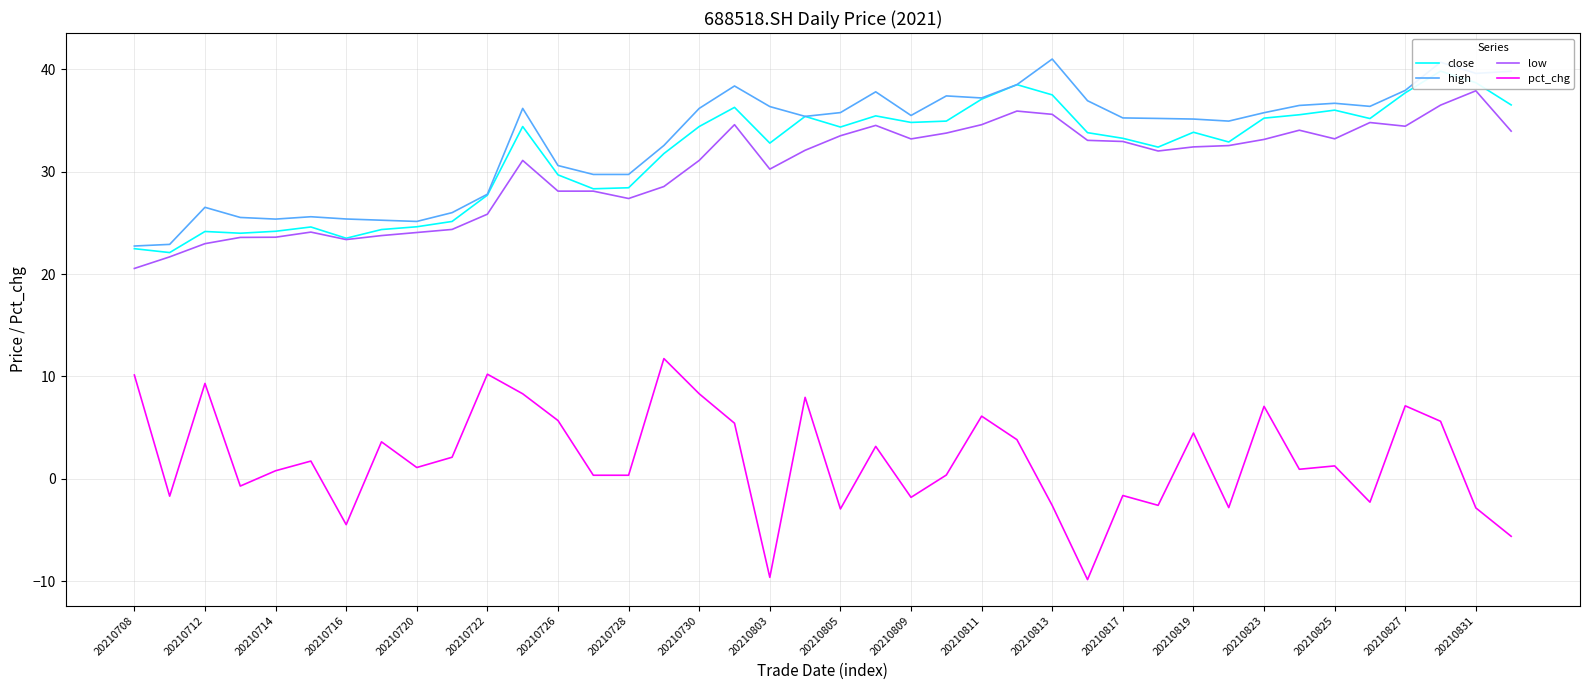

The low series shows 46.6 at 20210825. True or false?

False